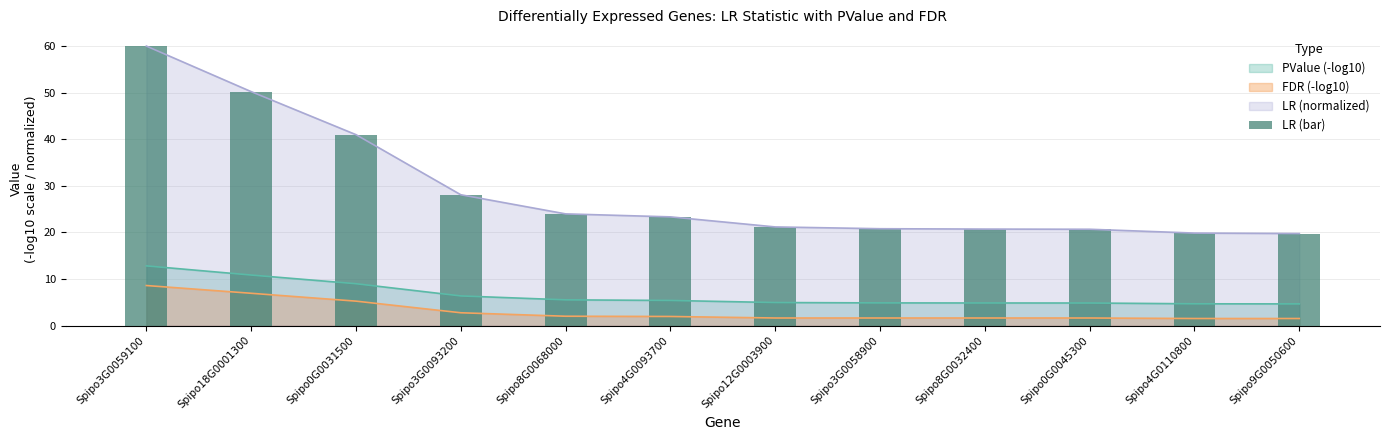

What is the difference between the second highest and second lowest values?

30.4